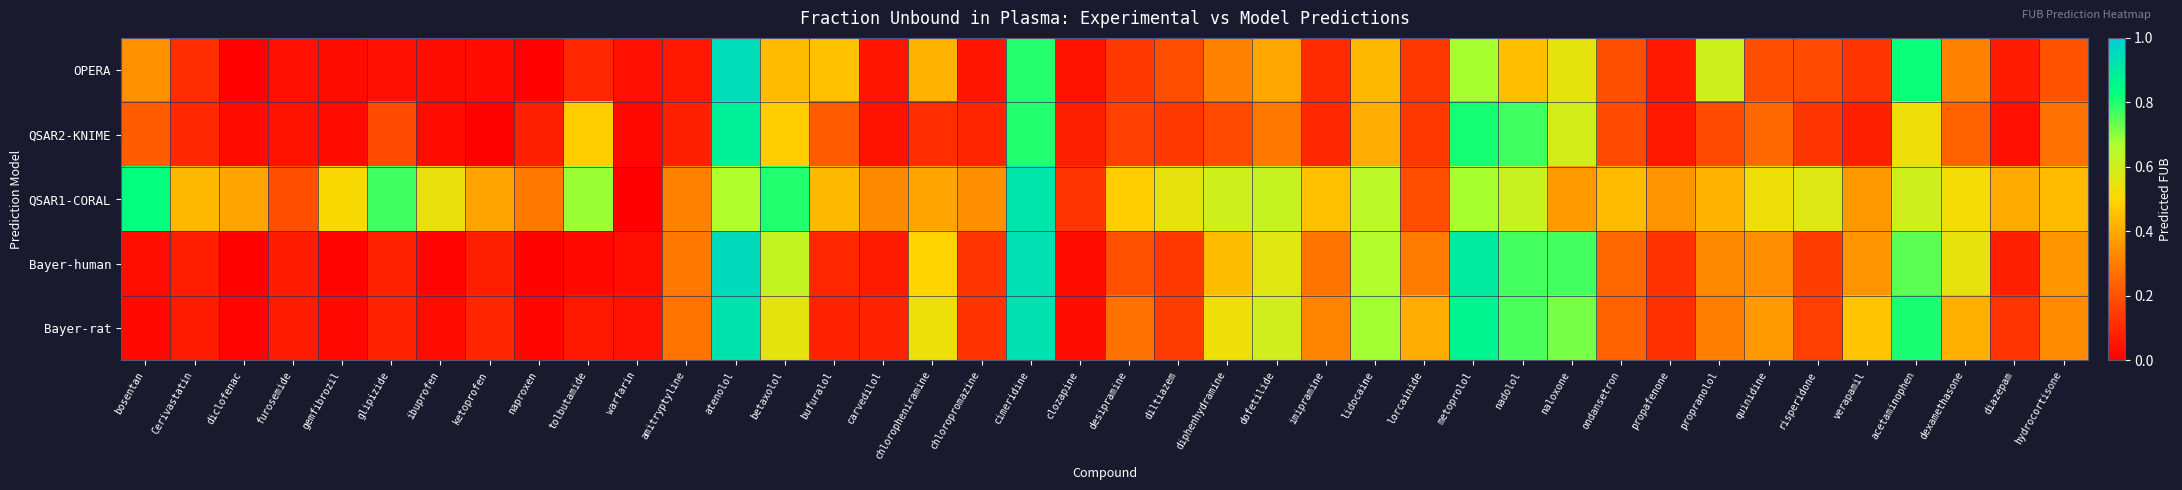

At which category is the sum across all series the highest?

cimeridine